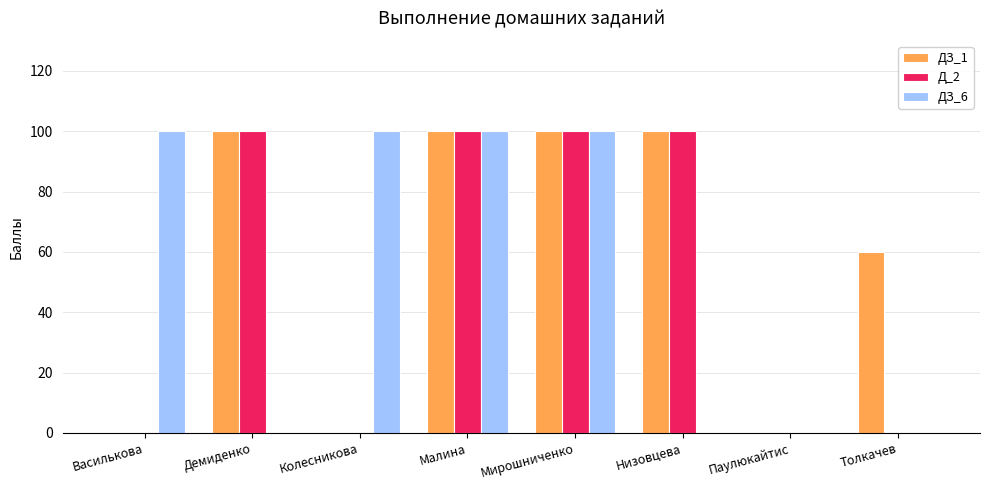

What is the maximum value shown in the chart?

100